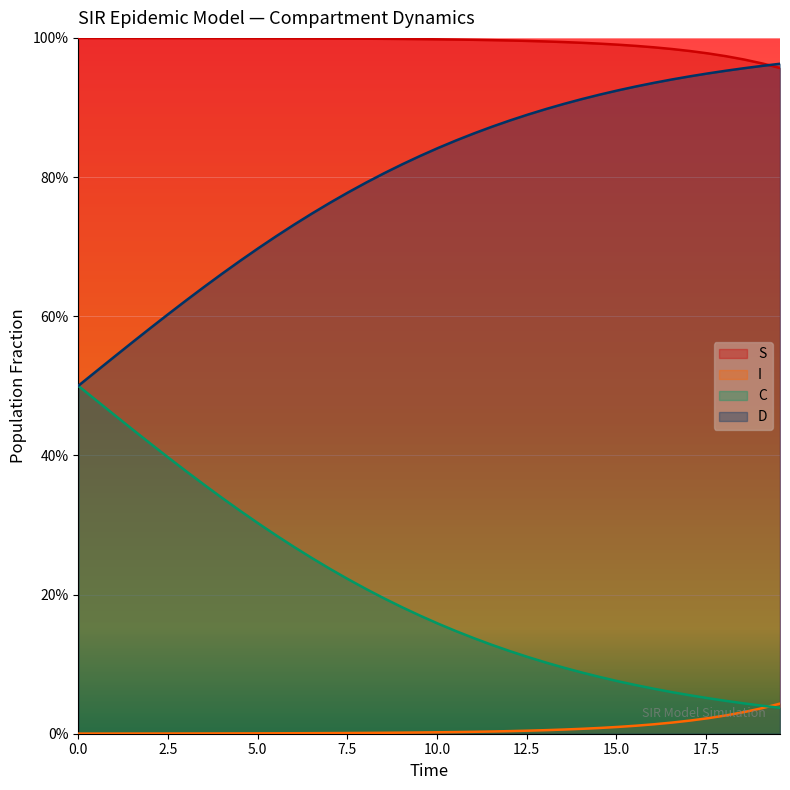

Does the chart display data point markers on the line(s)?

No